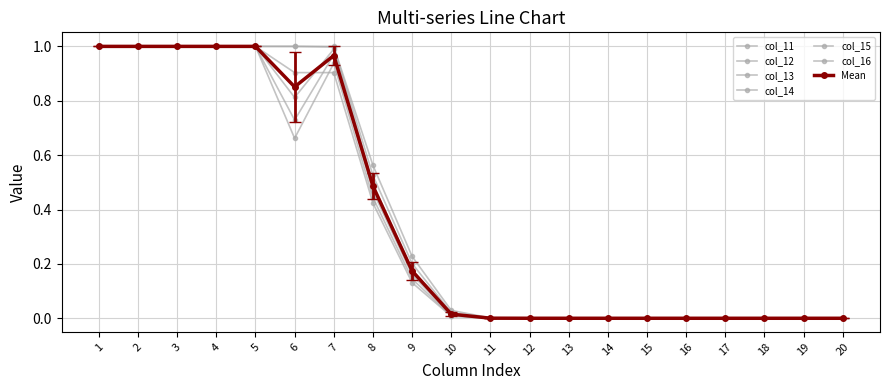

What is the average value of the col_15 series?

0.4